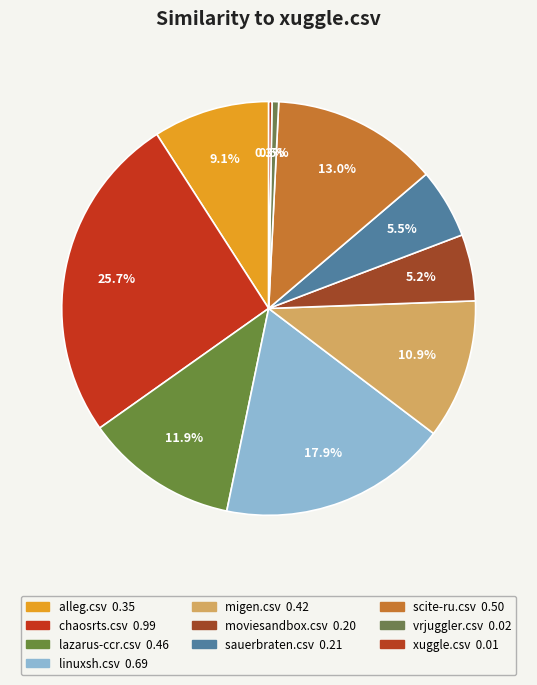

True or false: linuxsh.csv accounts for 18% of the total.

True